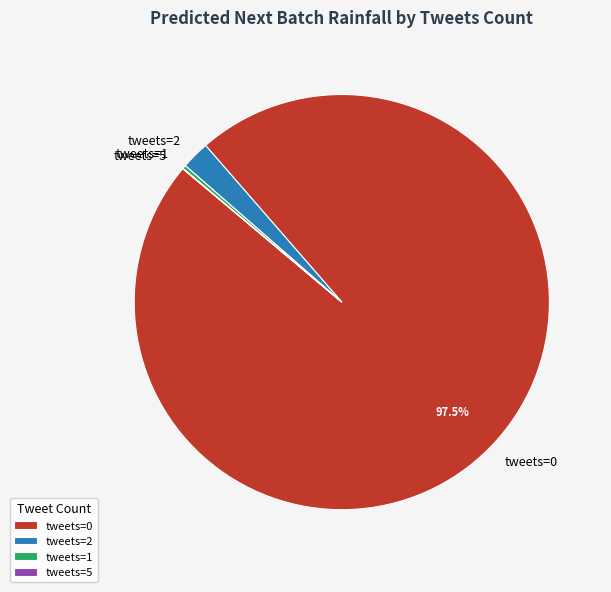

To the nearest percent, what is the average slice percentage?

25%